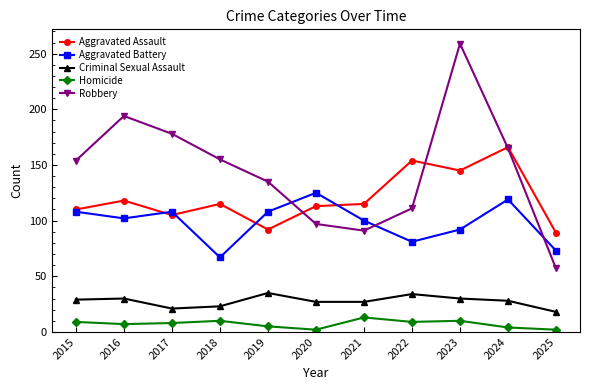

True or false: Robbery and Criminal Sexual Assault intersect in this chart.

False